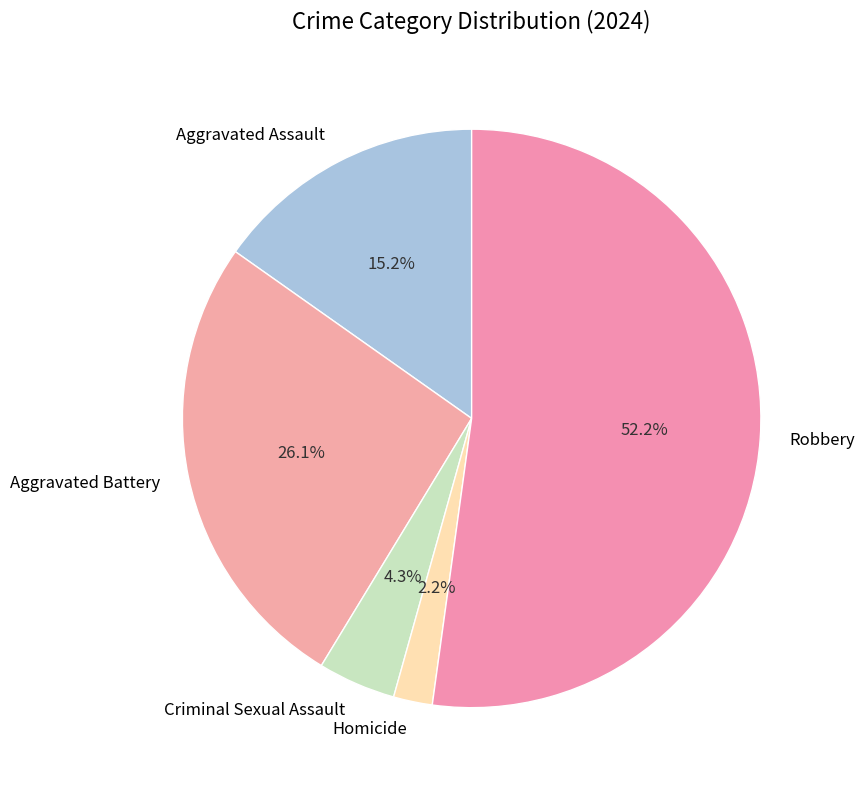

To the nearest percent, what is the difference between the Aggravated Battery and Homicide slice percentages?

24%